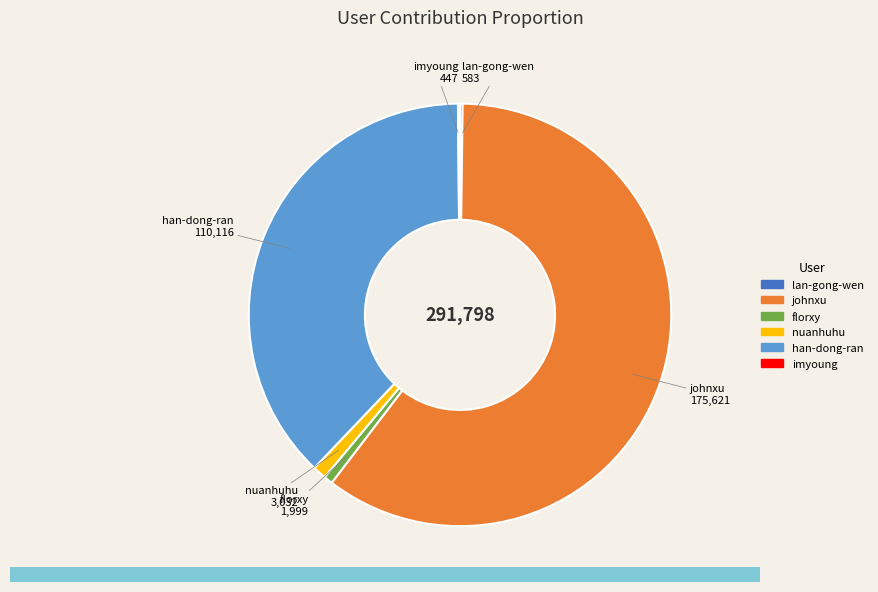

Between nuanhuhu and han-dong-ran, which is larger?

han-dong-ran